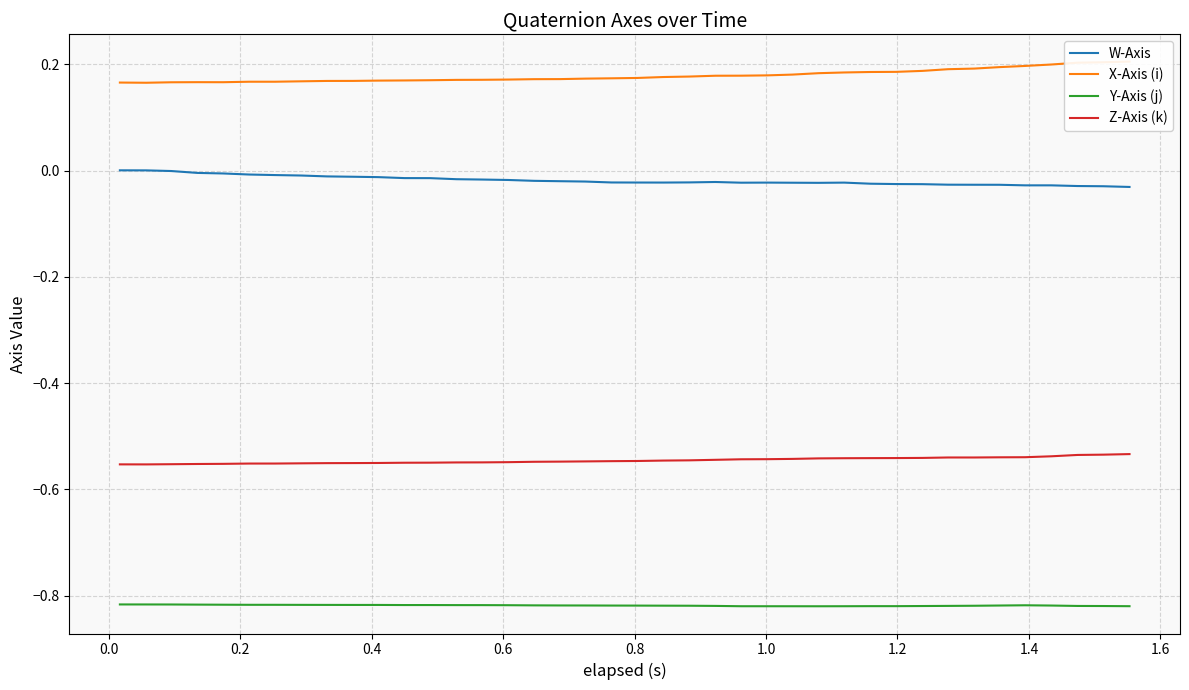

True or false: Z-Axis (k) and Y-Axis (j) cross at least once.

False